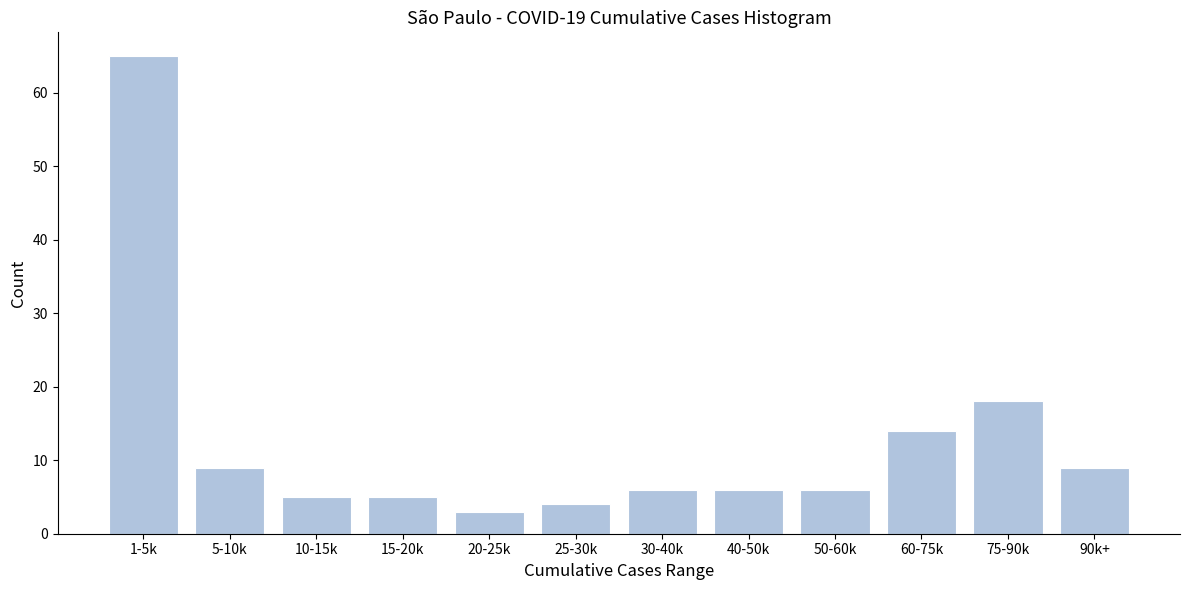

Reading right to left, transcribe all the data shown in this chart.

9	18	14	6	6	6	4	3	5	5	9	65